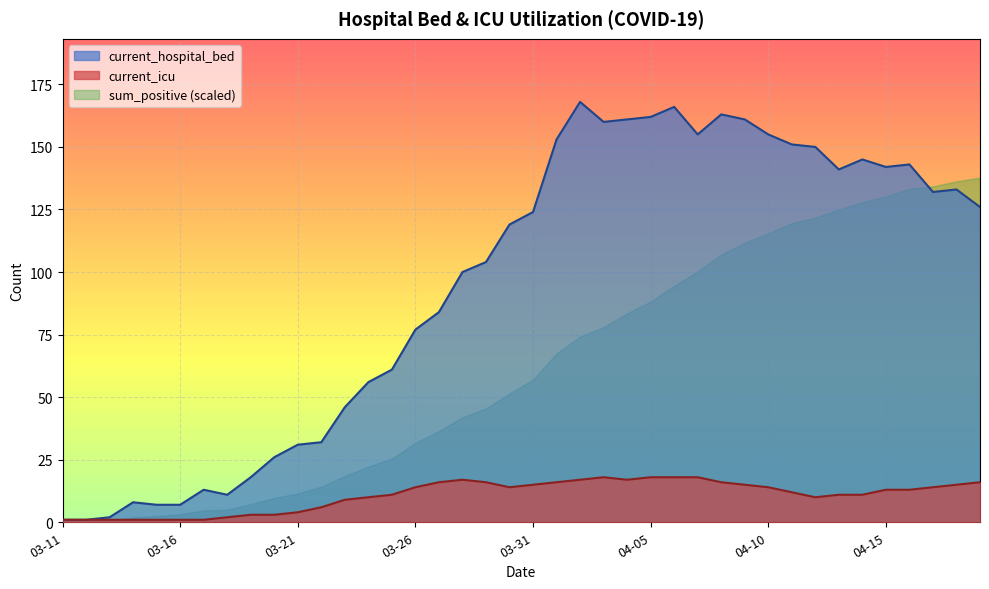

What is the maximum value for sum_positive (scaled)?

137.8